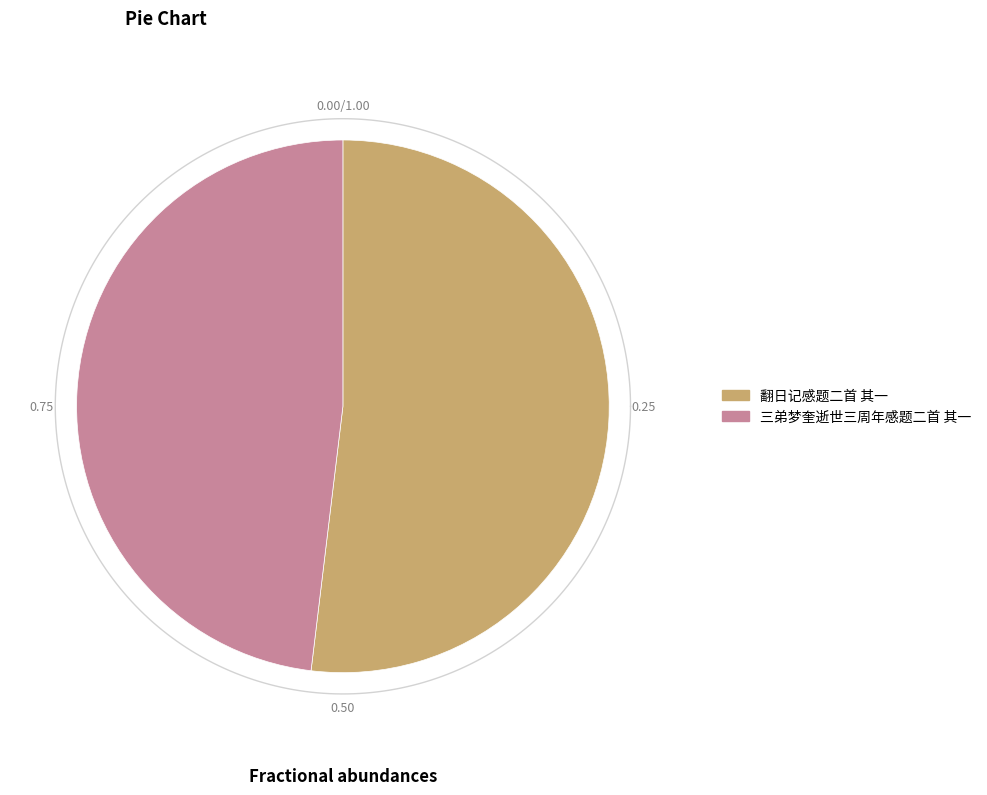

Between 翻日记感题二首 其一 and 三弟梦奎逝世三周年感题二首 其一, which is larger?

翻日记感题二首 其一